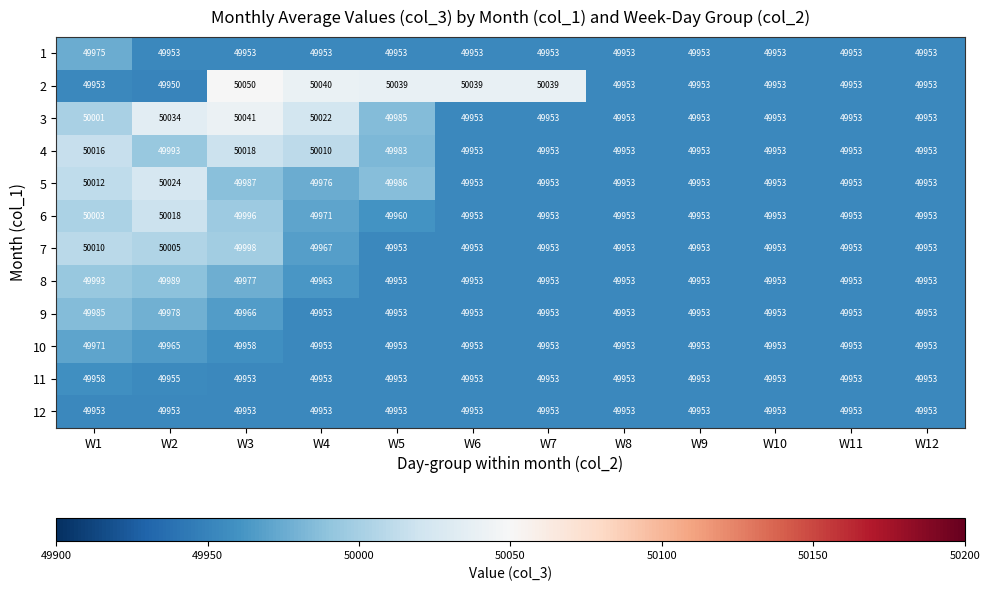

Which category has the lowest value across all series?

W2